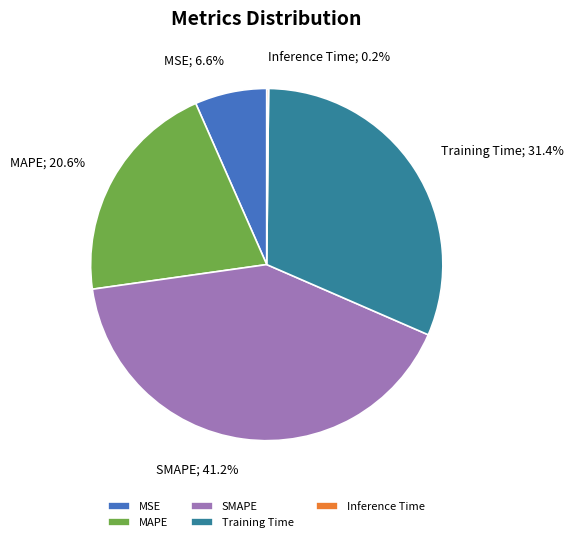

What is the largest slice in the pie chart?

SMAPE